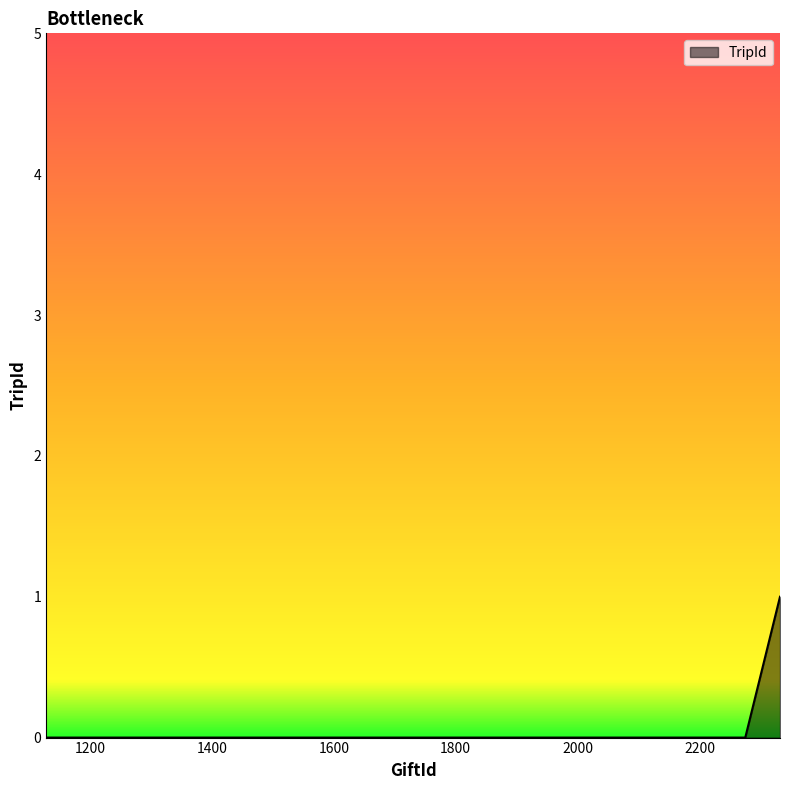

How many series are shown in this chart?

1